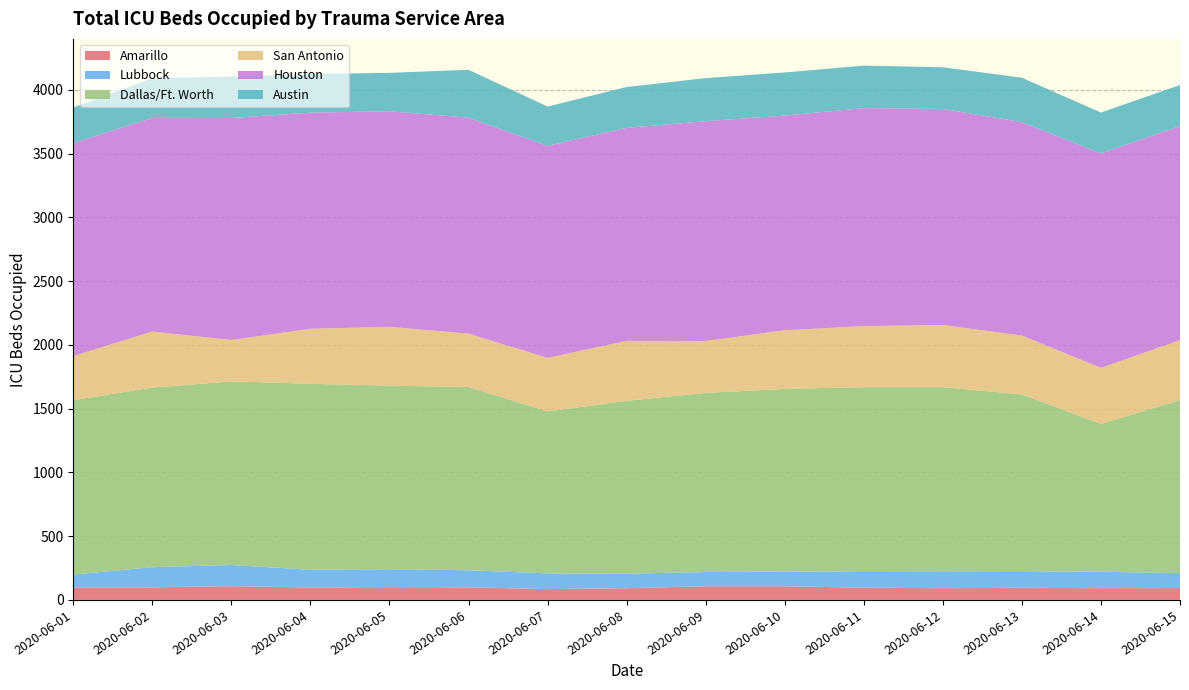

What is the total value across all series at 2020-06-15?

4039